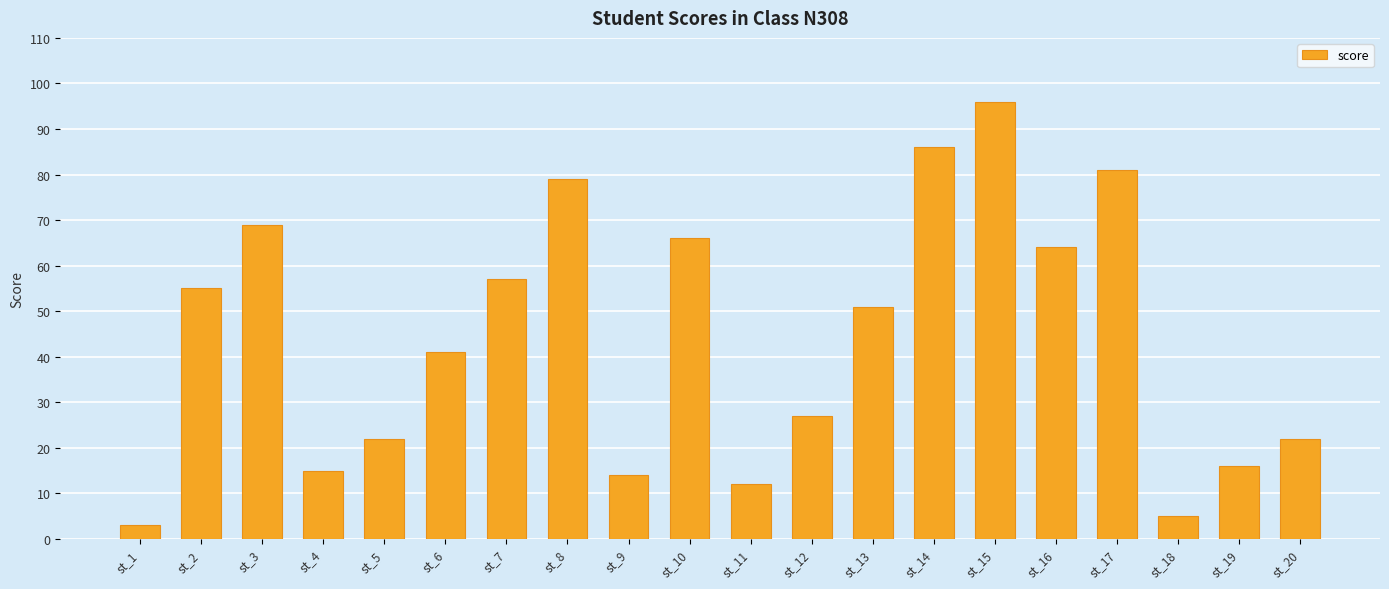

Which label corresponds to the largest value in the chart?

st_15